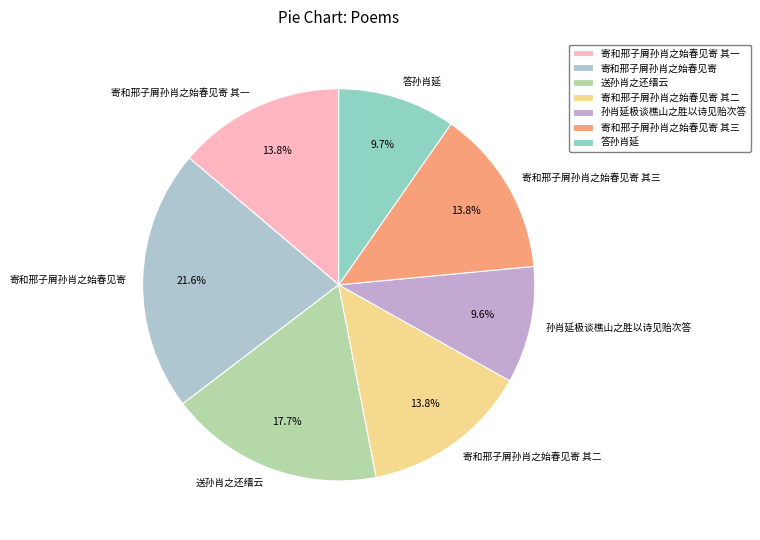

To the nearest percent, what is the average slice percentage?

14%